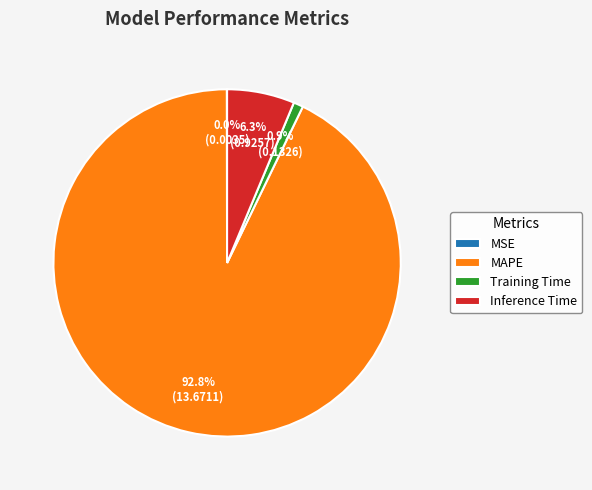

What percentage is the MAPE slice, to the nearest percent?

93%